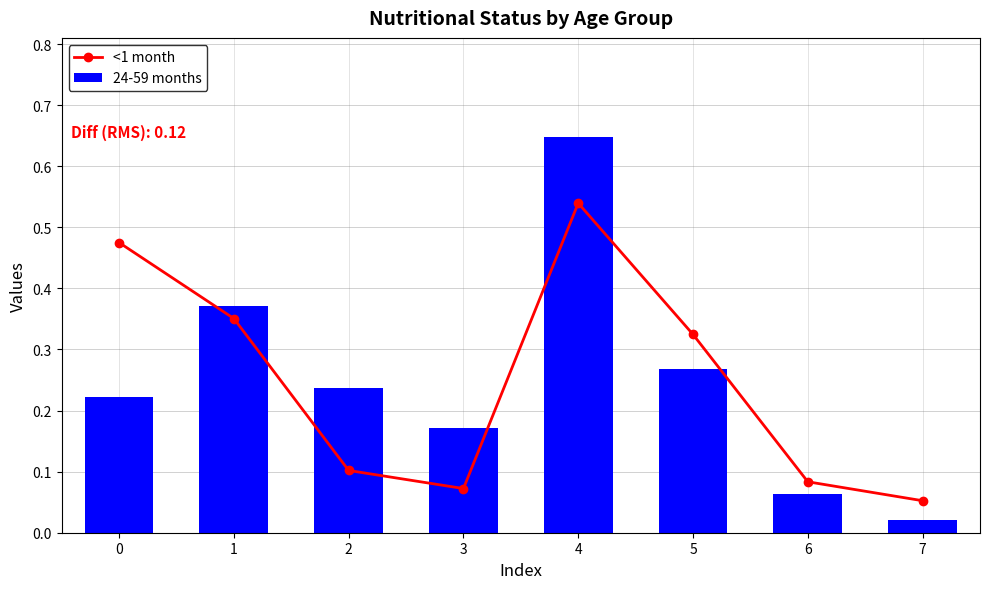

At how many categories does at least one series exceed 0?

8